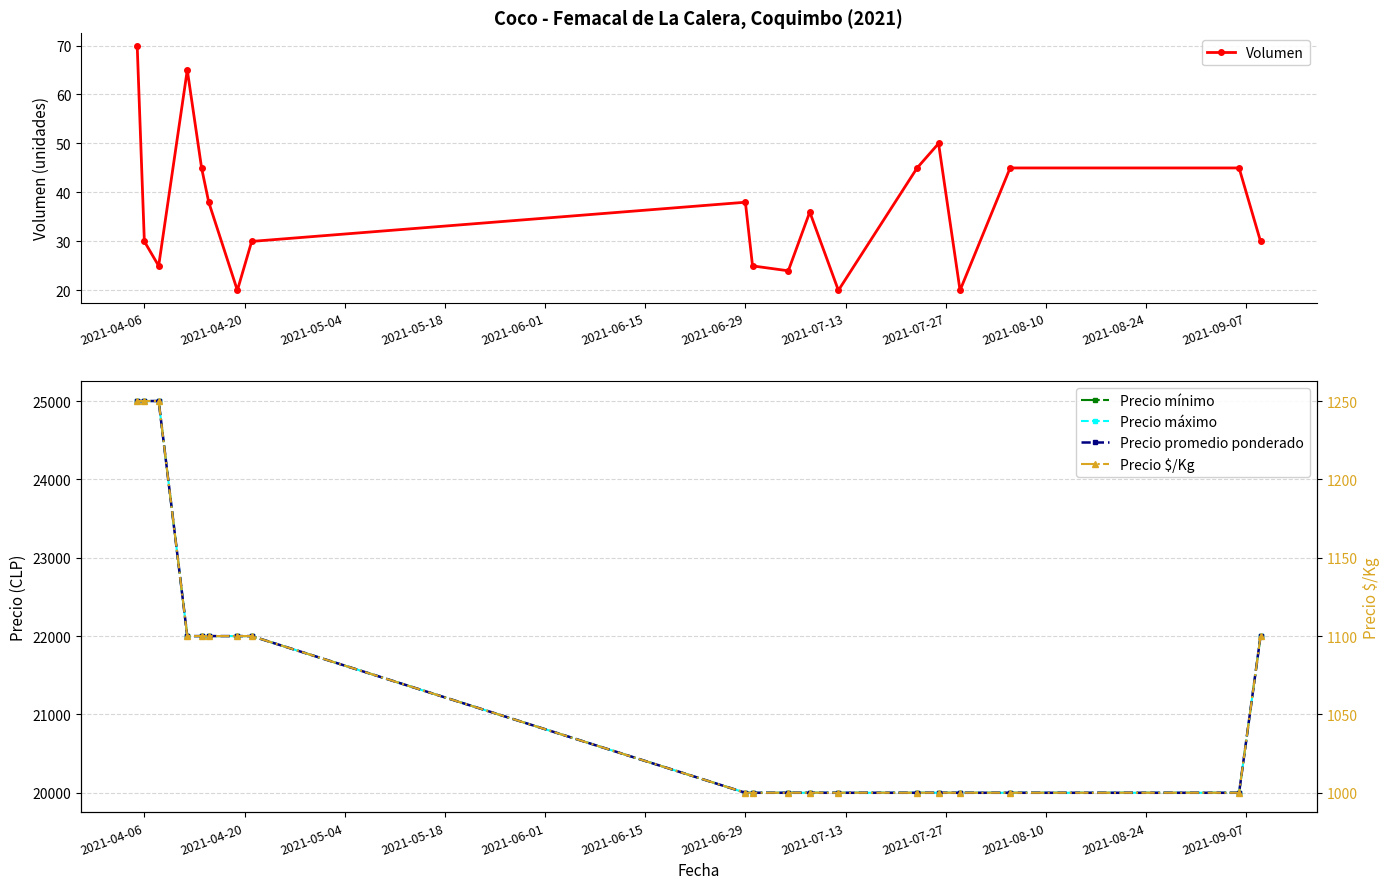

What is the value of the Precio $/Kg point at the 11th from the left?

1000